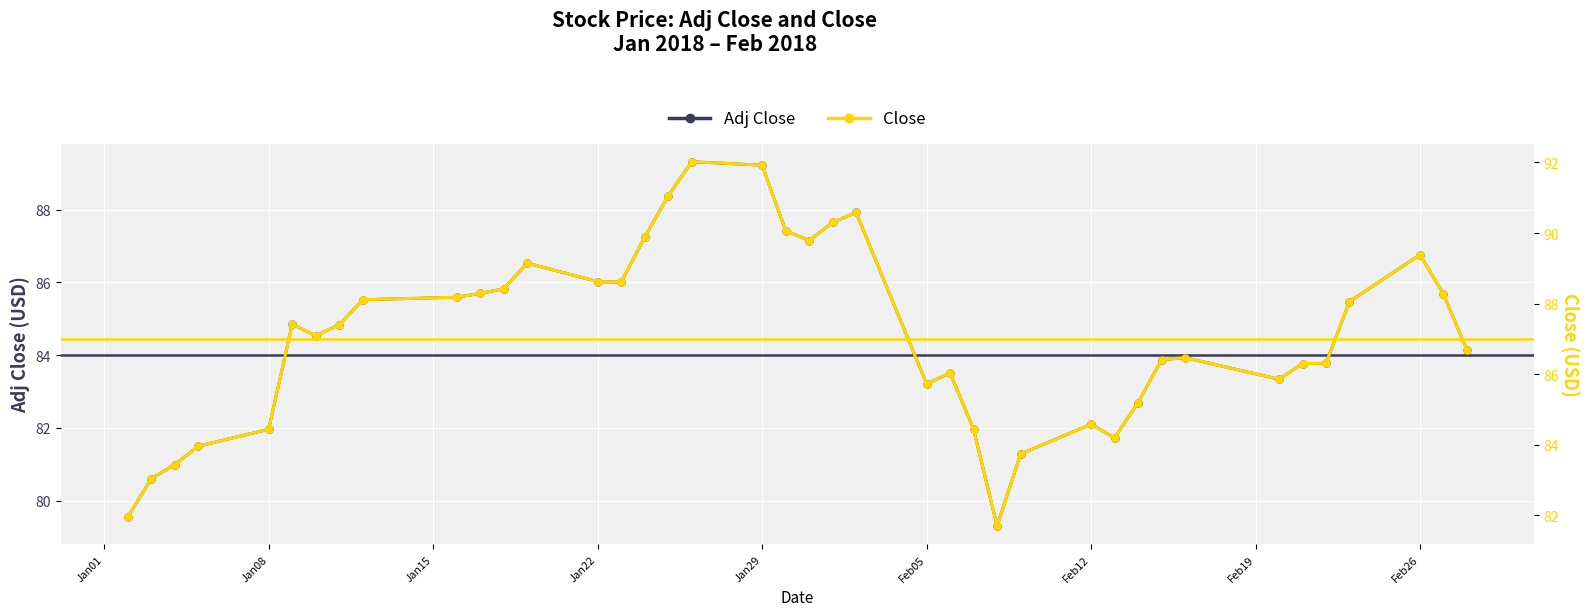

Which series contains the lowest Y value?

Adj Close